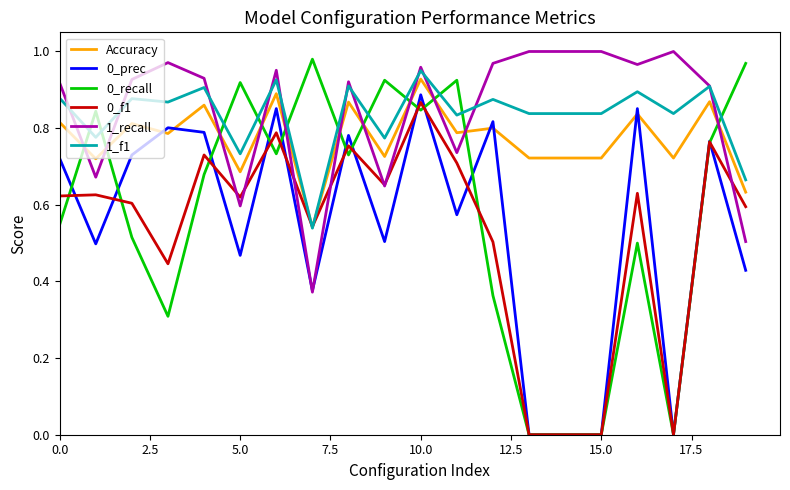

Which series has the largest range (max minus min)?

0_recall